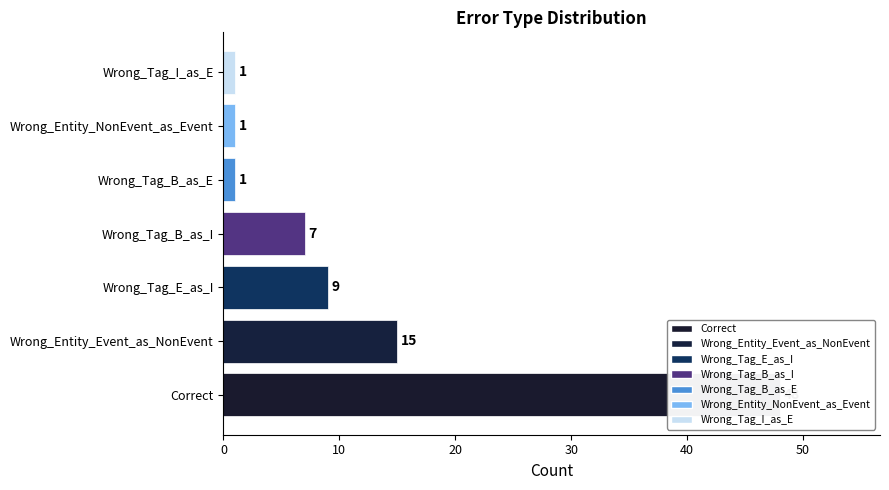

Reading left to right, extract all data points from this chart.

48	15	9	7	1	1	1